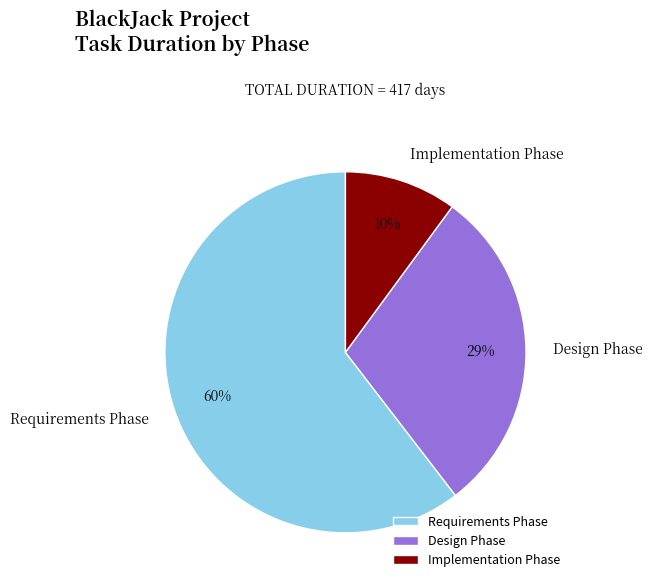

To the nearest percent, what is the average slice percentage?

33%